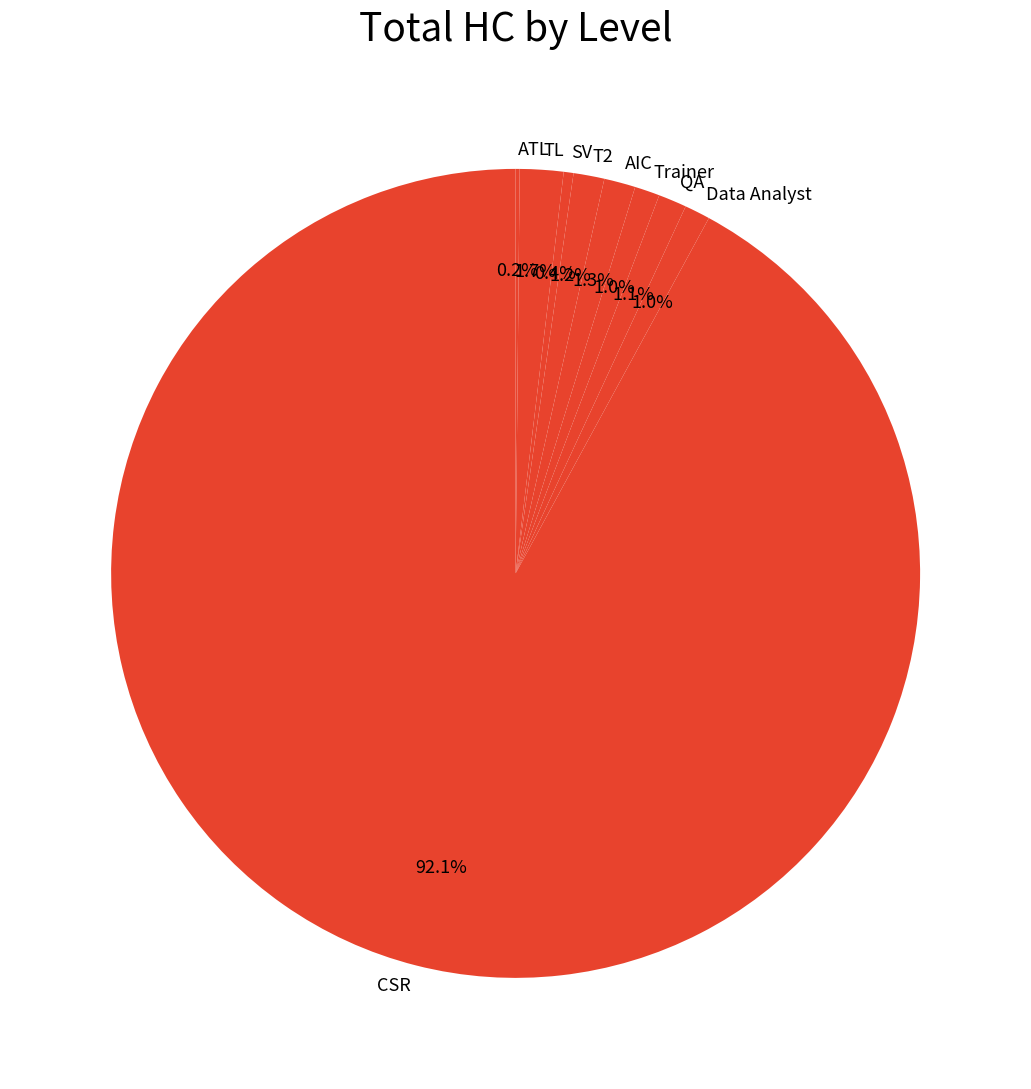

True or false: AIC accounts for 6% of the total.

False